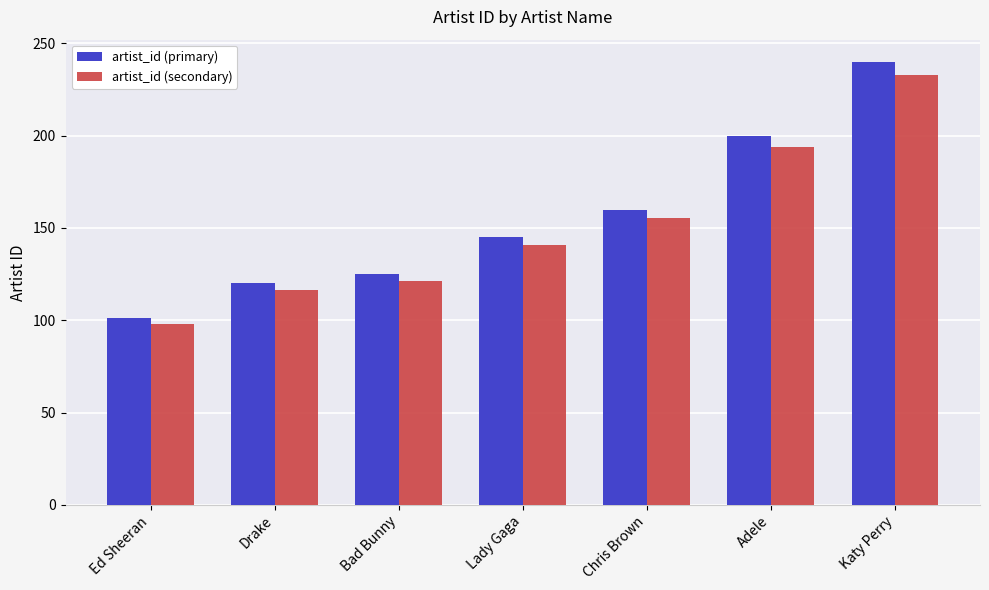

List the series in order of their overall mean, highest first.

artist_id (primary), artist_id (secondary)